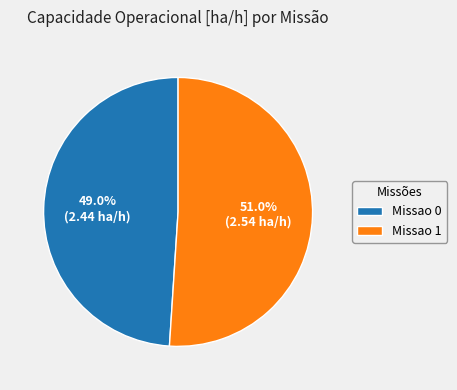

To the nearest percent, what is the average slice percentage?

50%